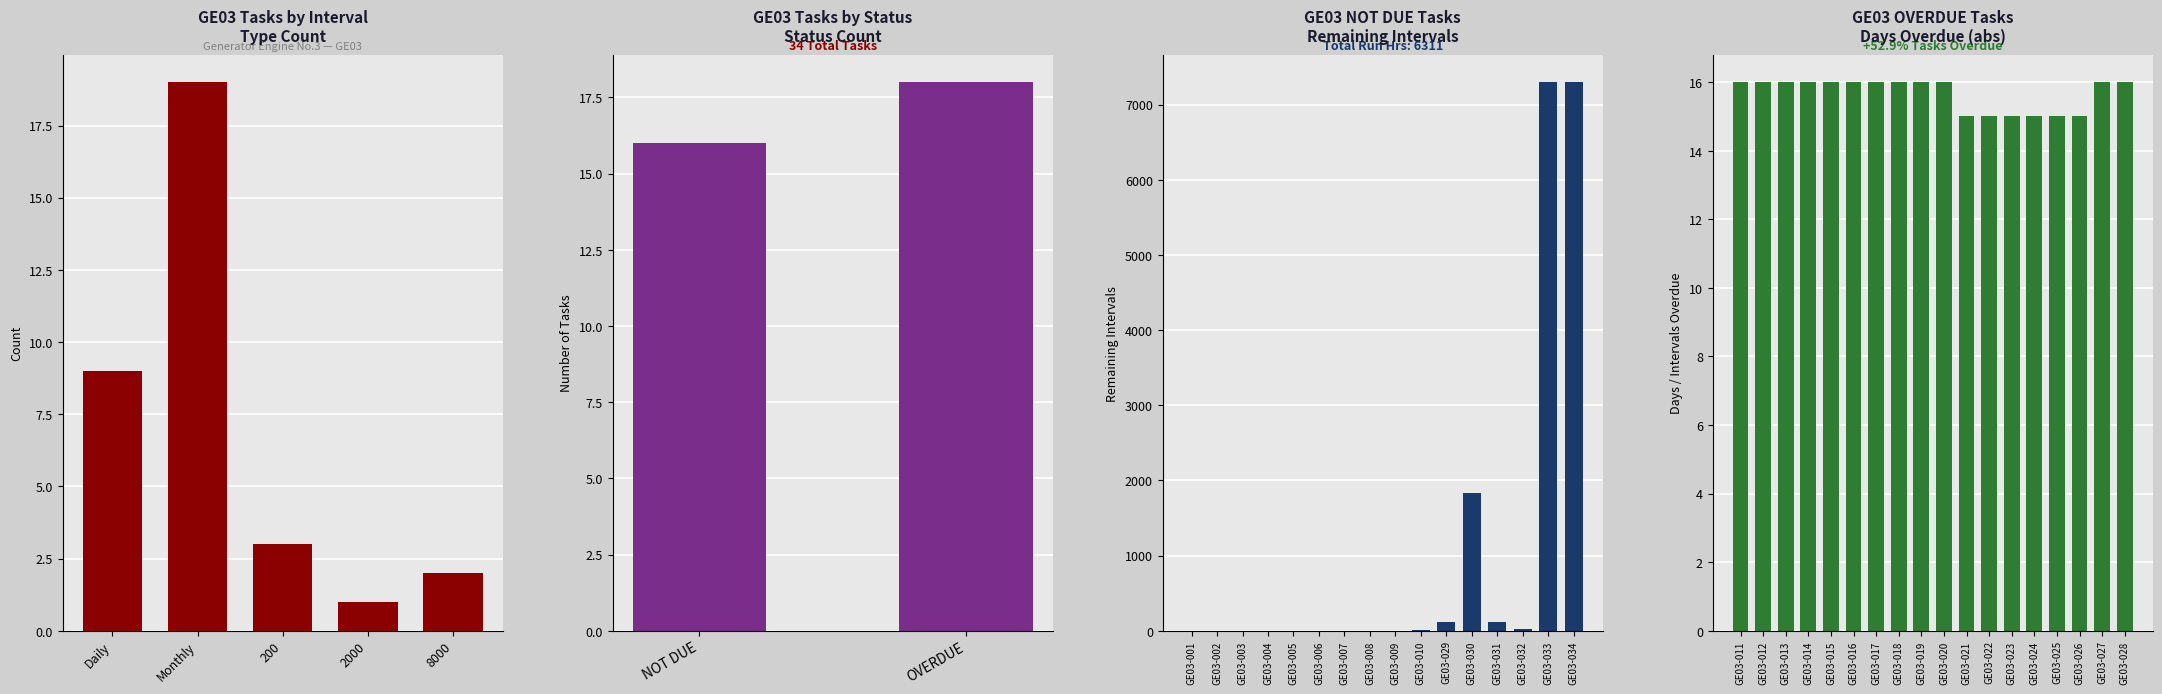

Between GE03-009 and GE03-010, which is larger?

GE03-010